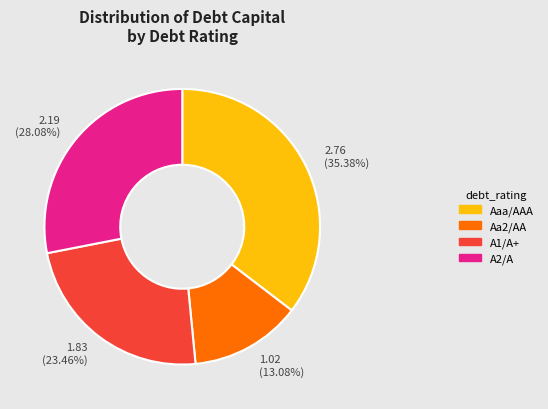

Which category has the biggest portion of the pie?

Aaa/AAA